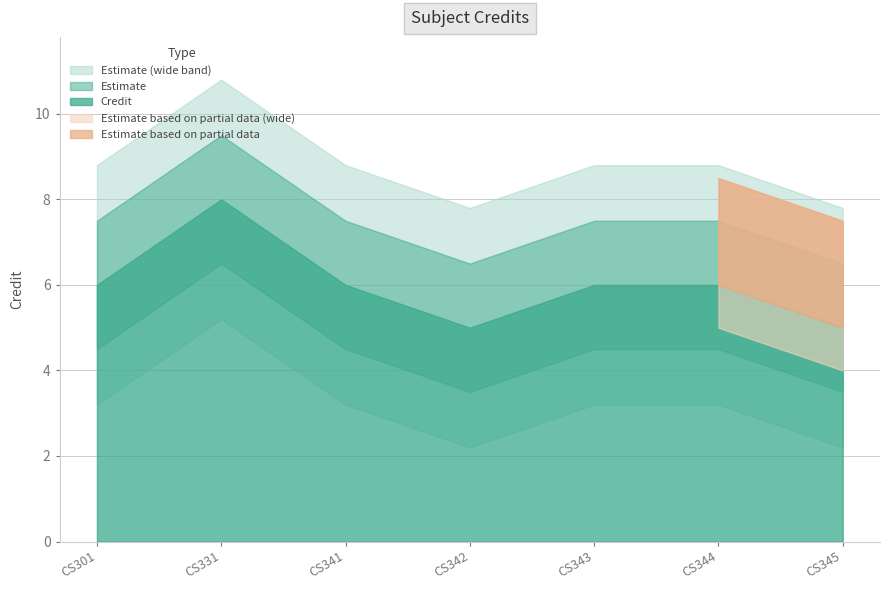

At which category does the data reach its first local valley?

CS342